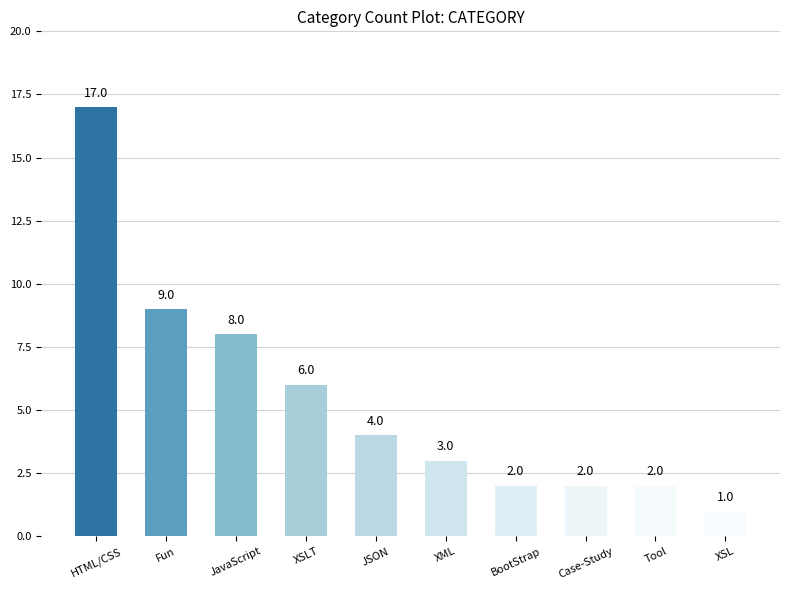

What is the label of the 8th bar from the left?

Case-Study